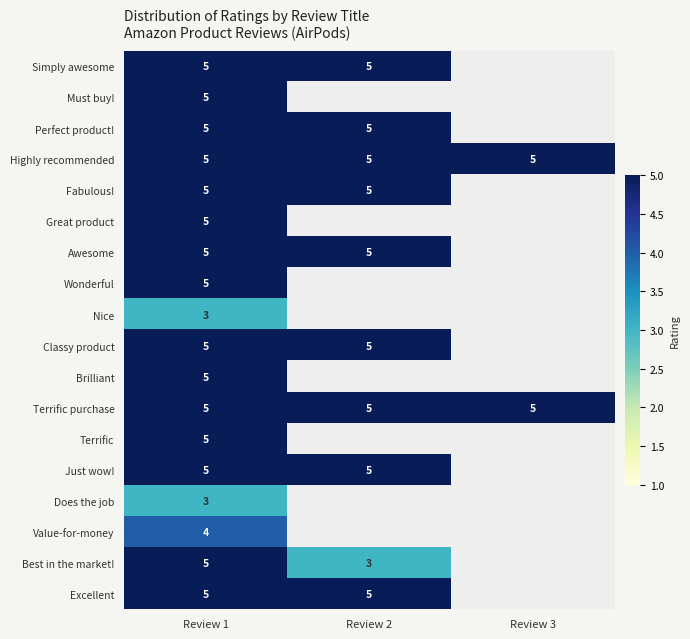

Is it true that Terrific purchase equals 5 at Review 1?

True